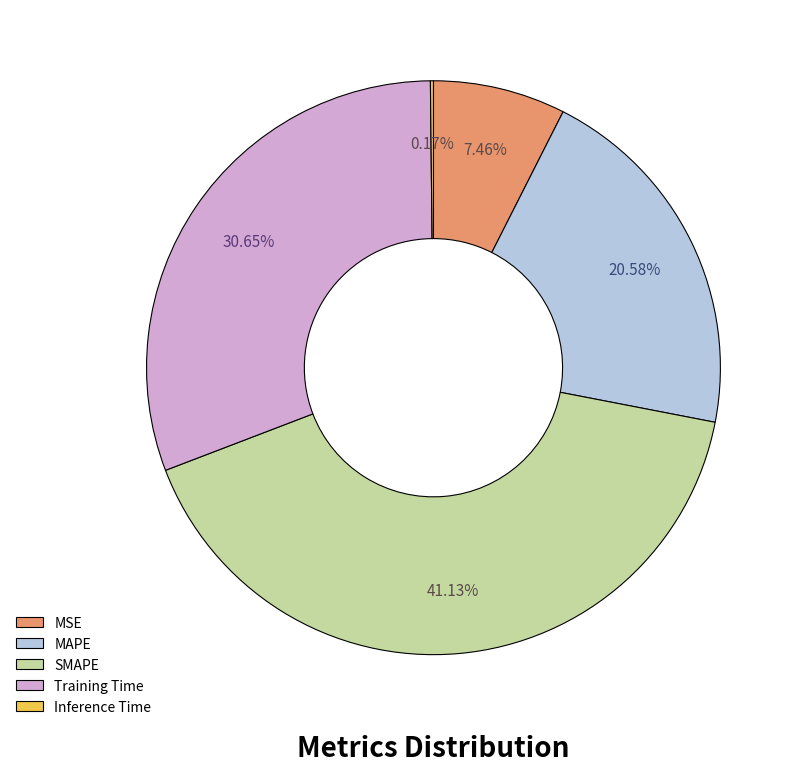

Is Training Time the majority of the pie?

No